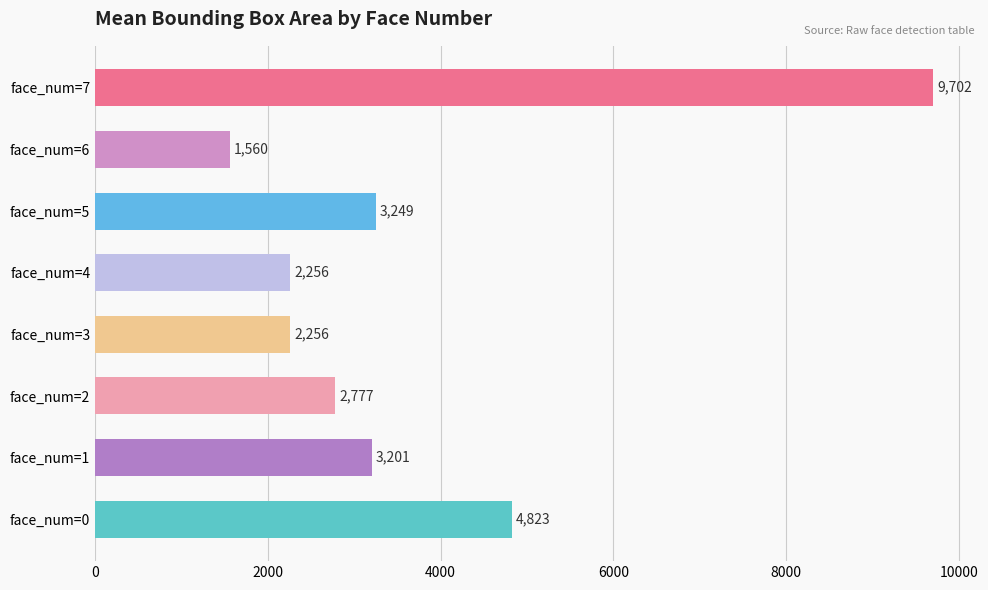

Which label corresponds to the smallest value in the chart?

face_num=6